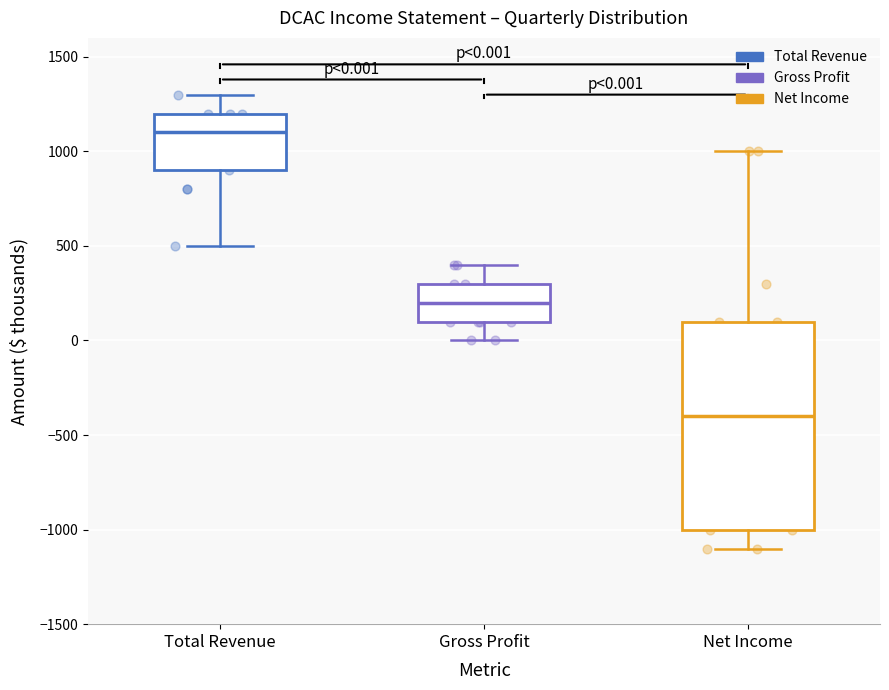

Which box has the highest median line?

Total Revenue